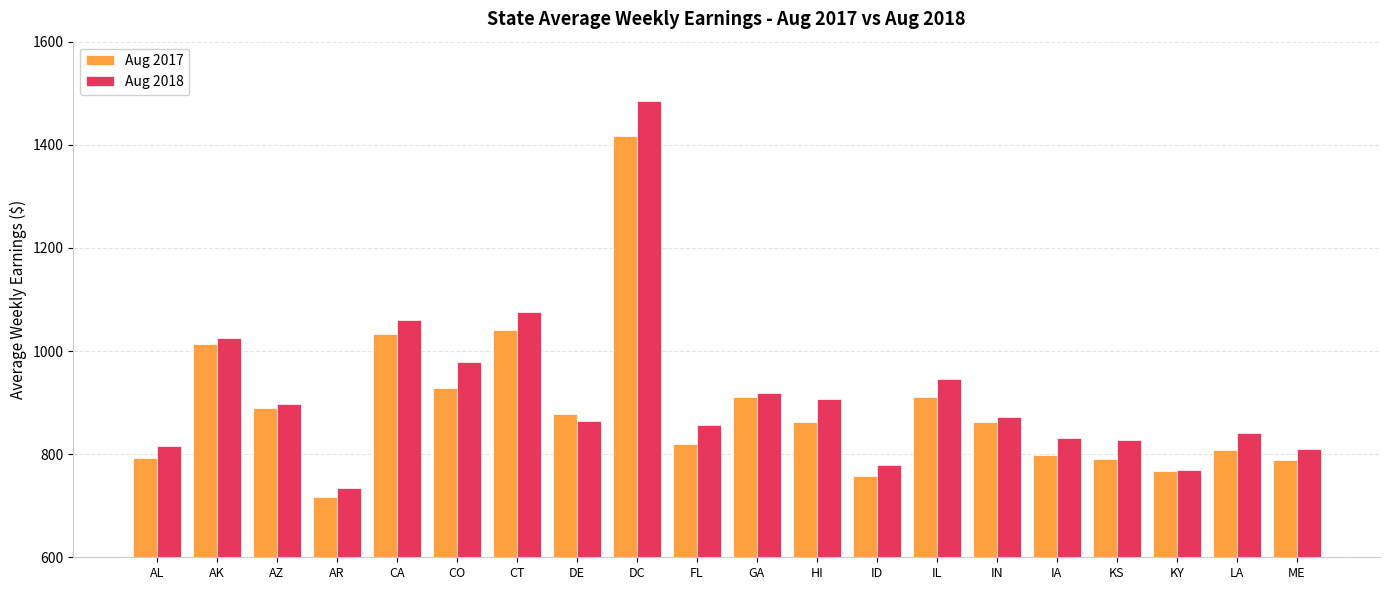

At how many categories does at least one series exceed 1316?

1